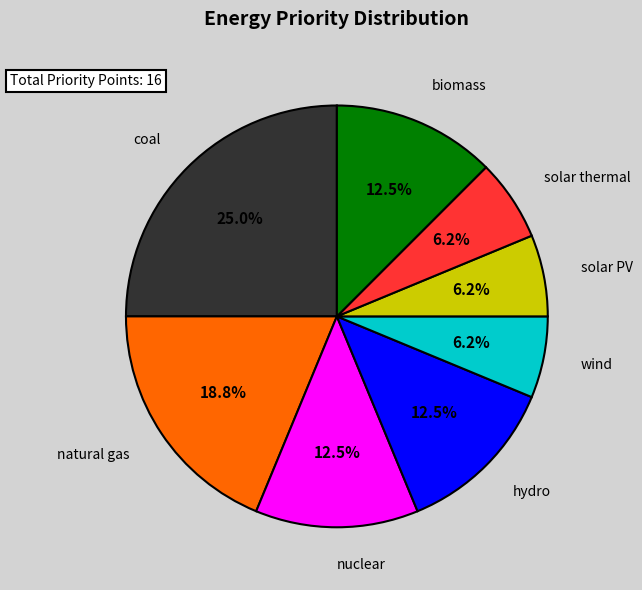

Does any single category account for the majority?

No